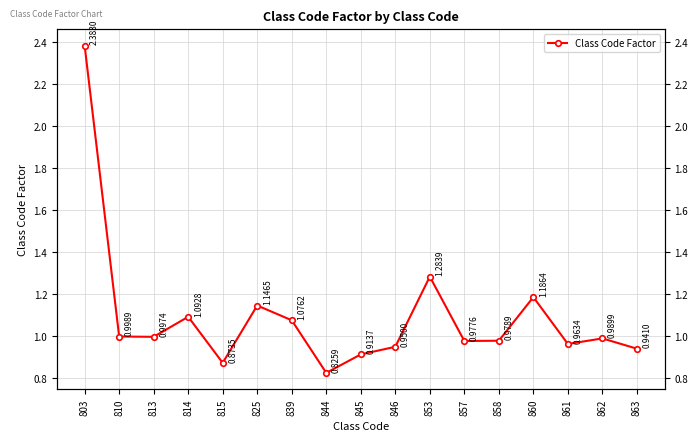

True or false: the data has more than 0 interior local peaks.

True